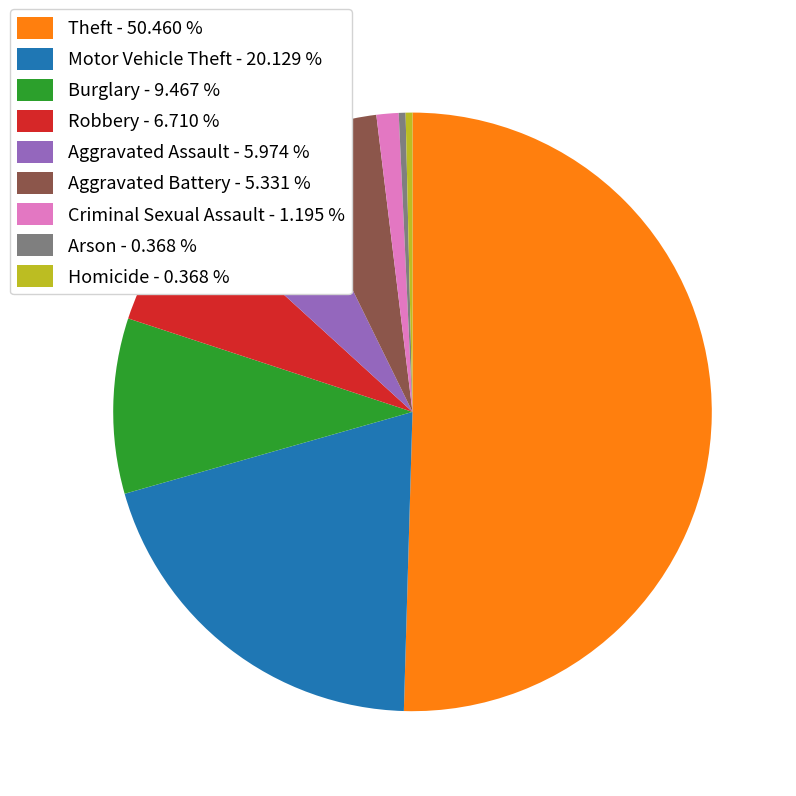

Approximately how many times larger is the value at Motor Vehicle Theft - 20.129 % compared to Aggravated Assault - 5.974 %?

3.4